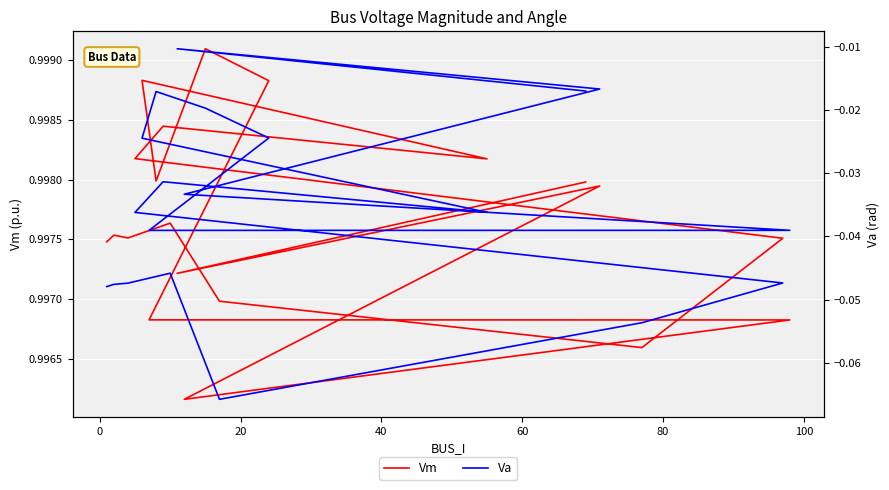

What is the difference between the highest and lowest values at 20?

1.0